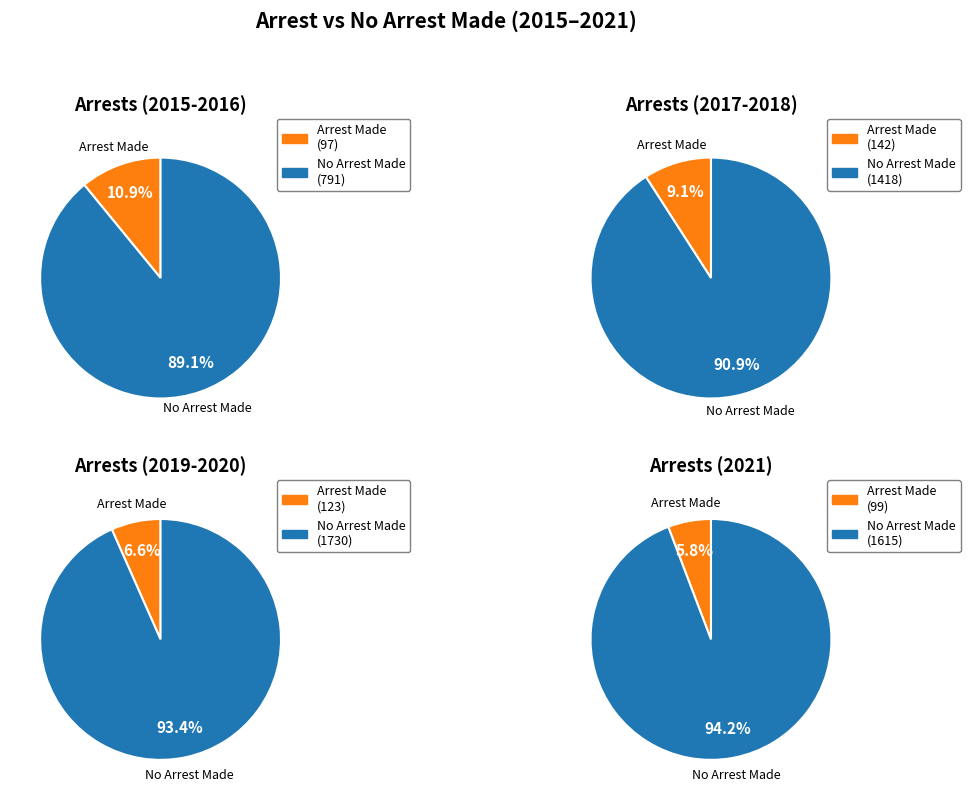

How much of the chart is everything except 2018?

83.5%